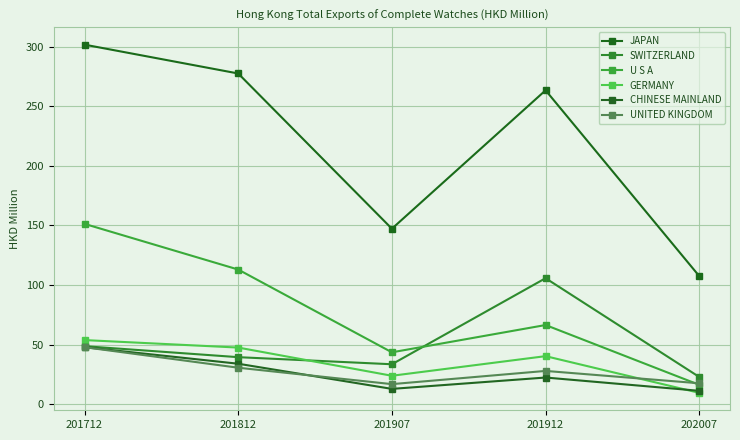

Where is the first local maximum for CHINESE MAINLAND?

201912